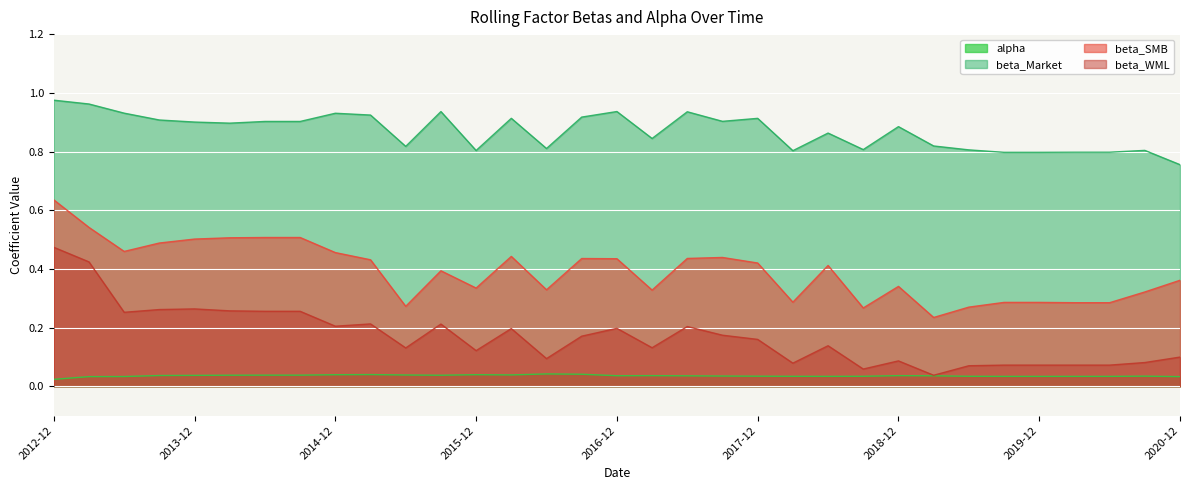

Rank the series by their average value, from highest to lowest.

beta_Market, beta_SMB, beta_WML, alpha